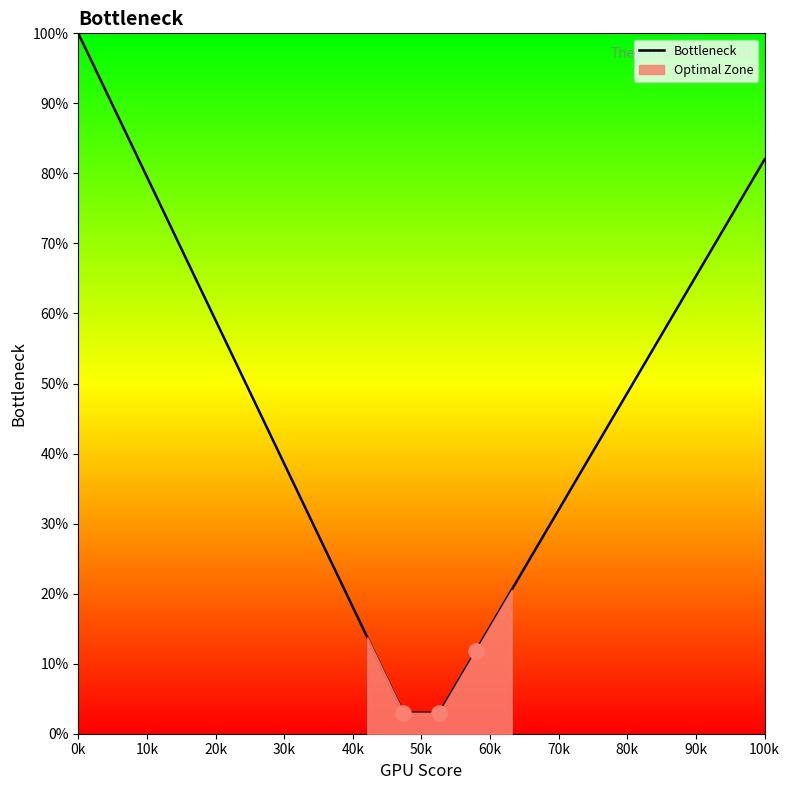

True or false: Bottleneck has a value of 118.9 at 100k.

False